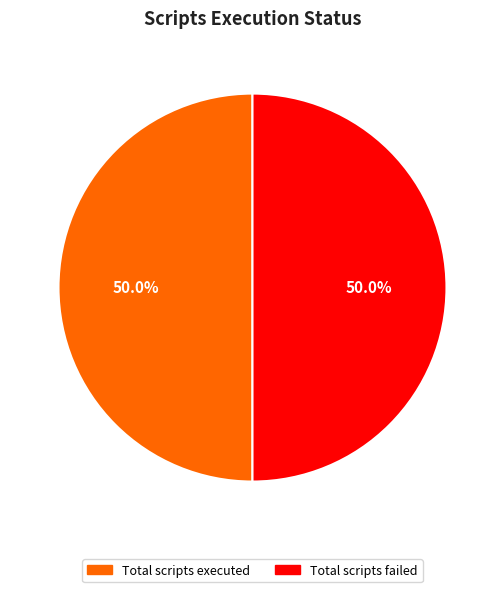

Do Total scripts failed and Total scripts executed together represent more than half of the pie?

Yes